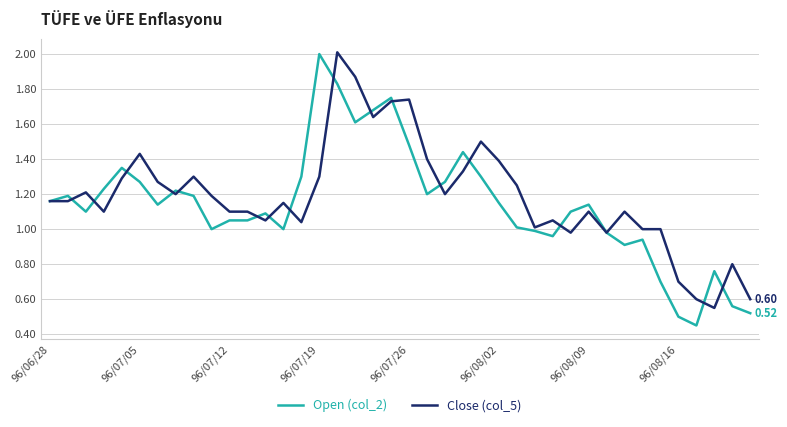

At which category is the sum across all series the highest?

16